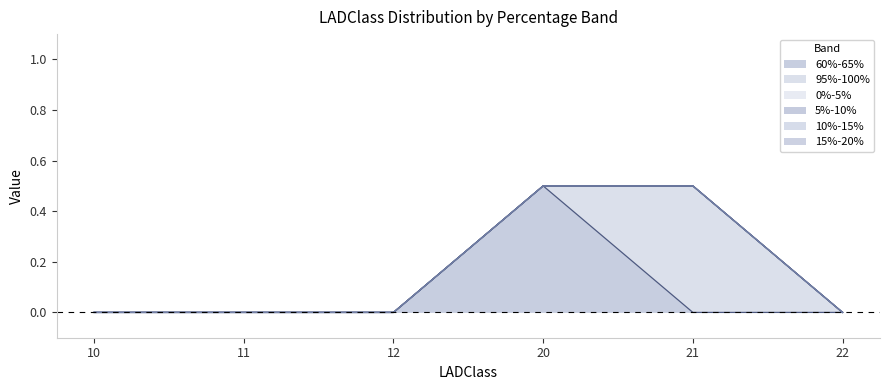

Which label corresponds to the smallest value in the chart?

10